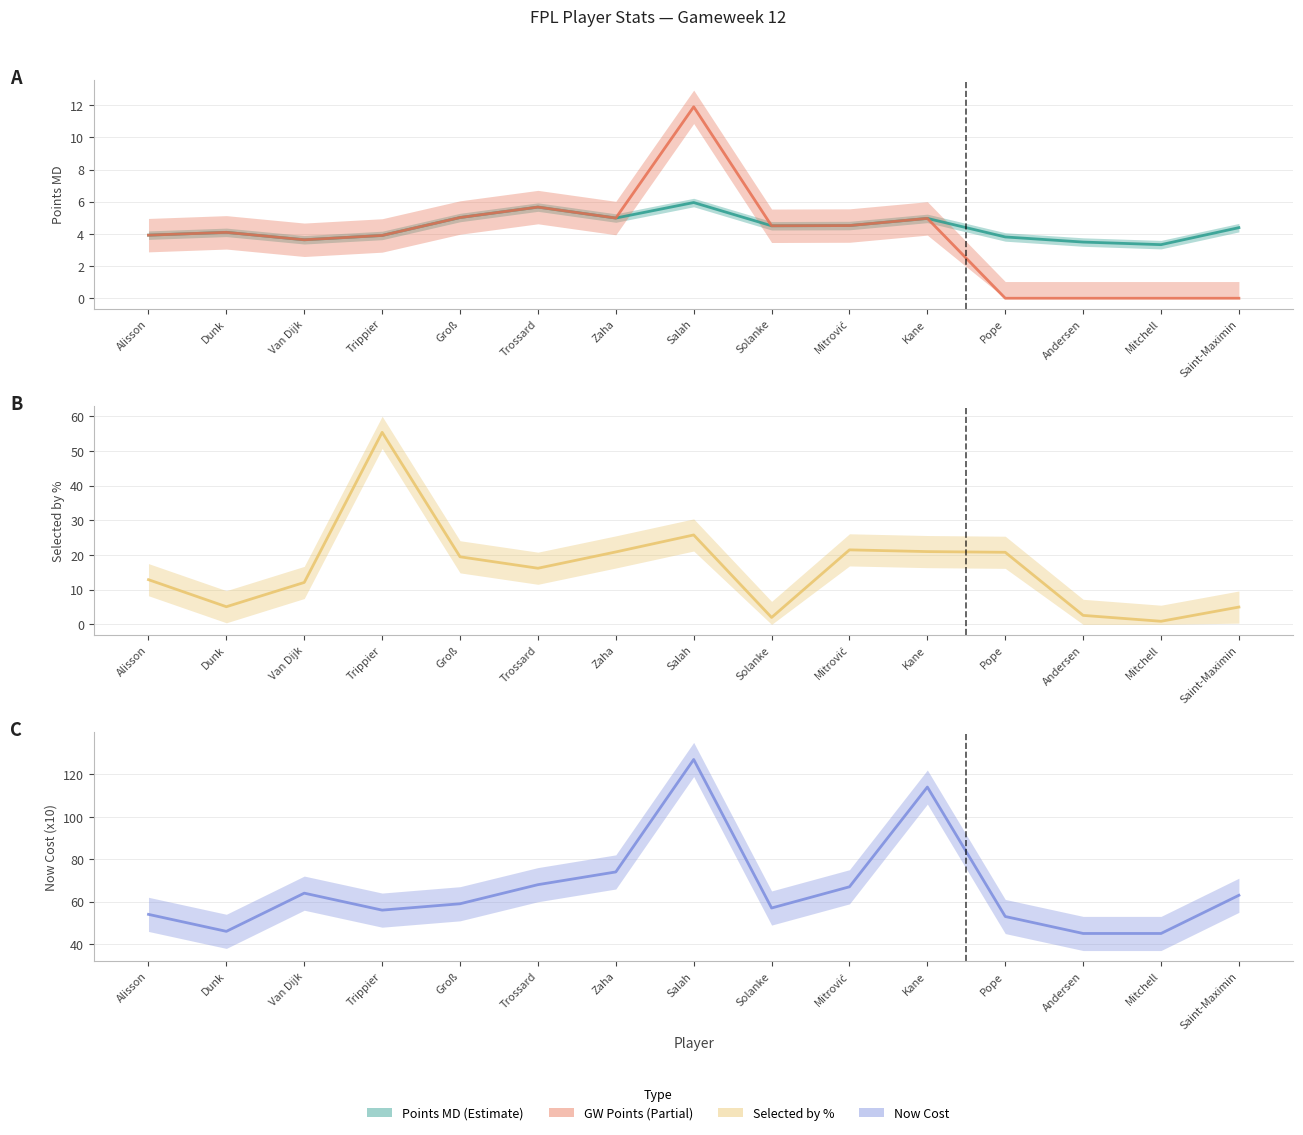

Read the points_md value at Zaha.

5.0